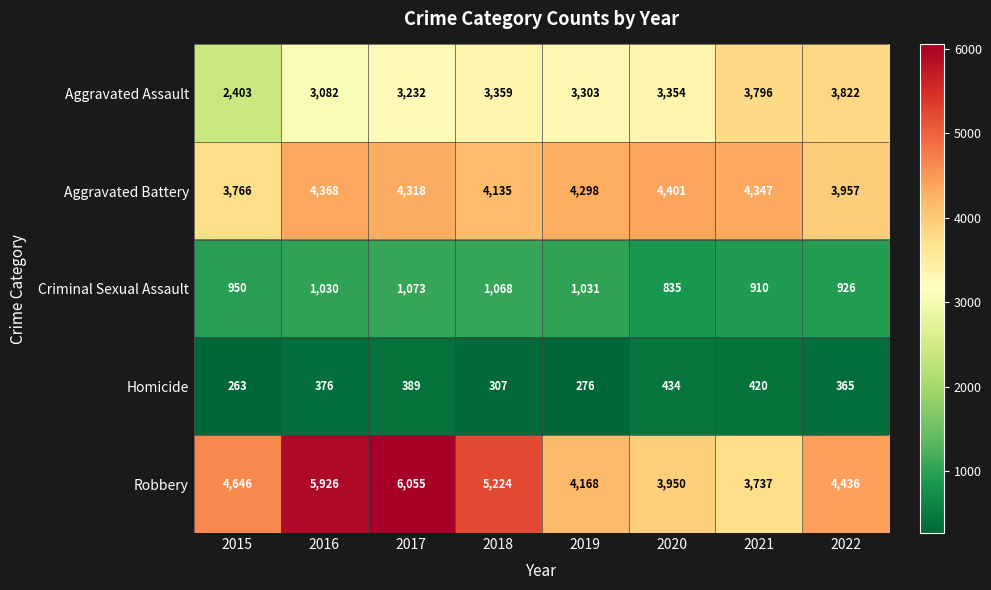

At which label does Aggravated Battery reach its peak?

2020